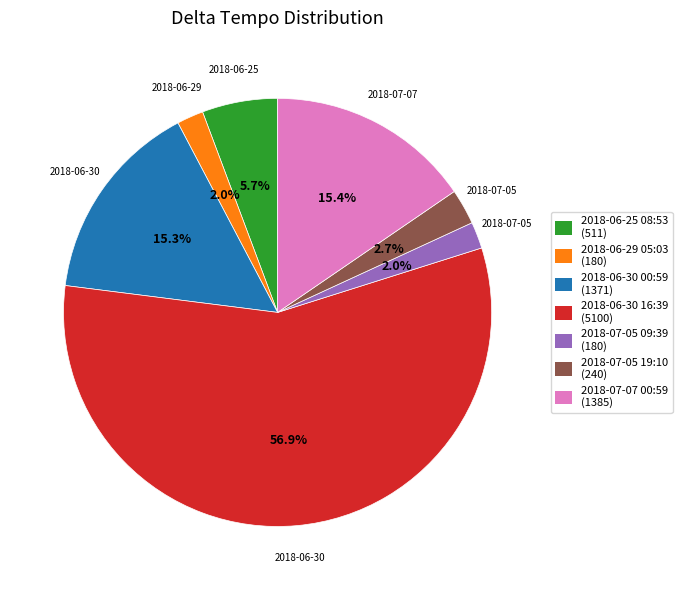

To the nearest percent, what is the difference between the 2018-06-25 08:53 and 2018-07-05 09:39 slice percentages?

4%